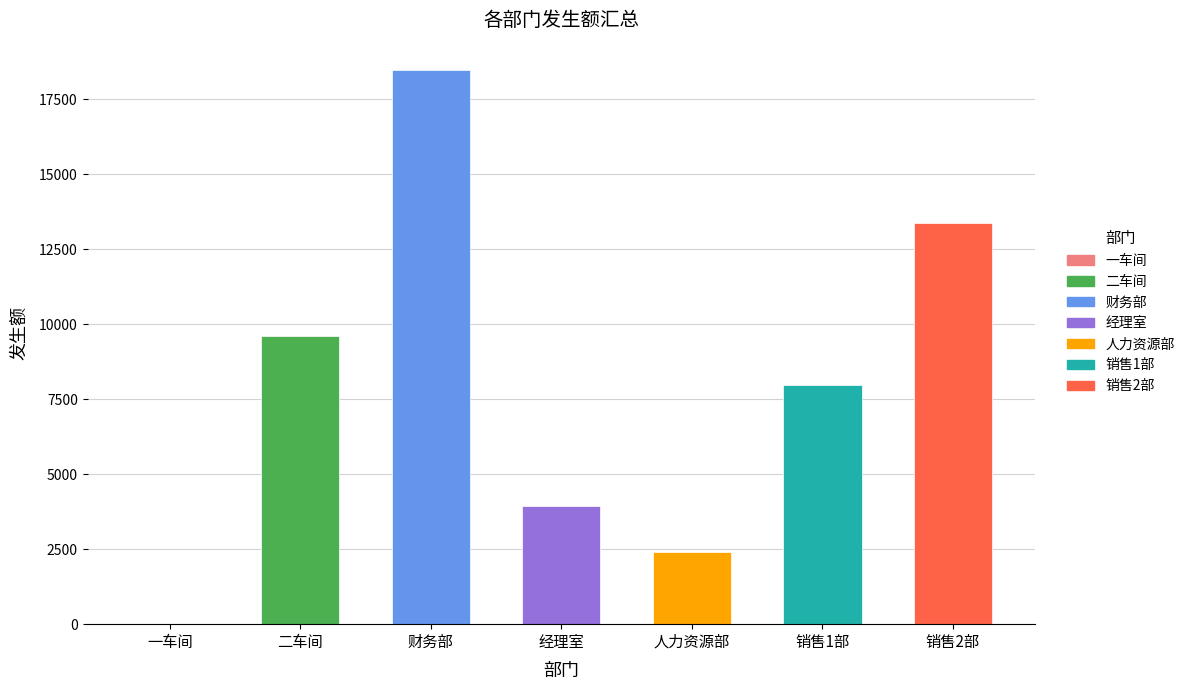

The chart shows a value of 18461.7 at 财务部. True or false?

True